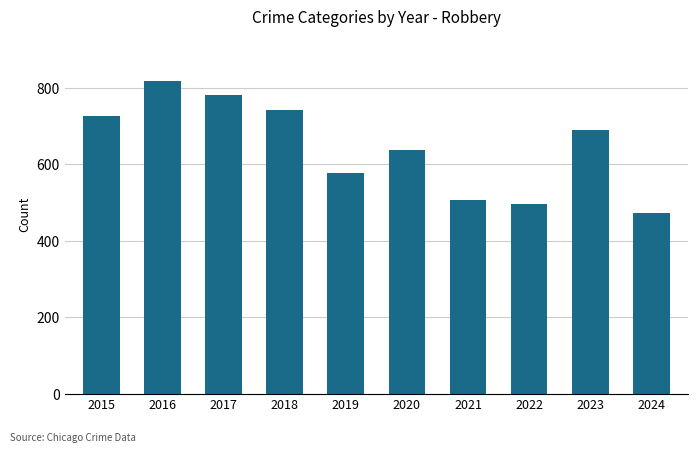

How many data points does each series have?

10